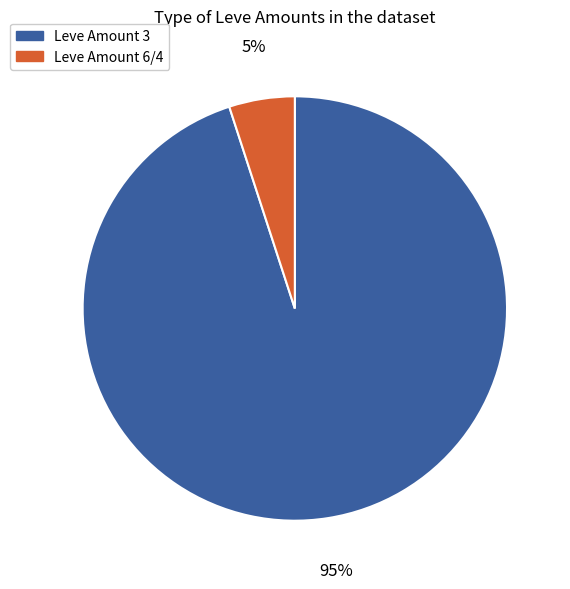

Which category accounts for the majority?

Leve Amount 3